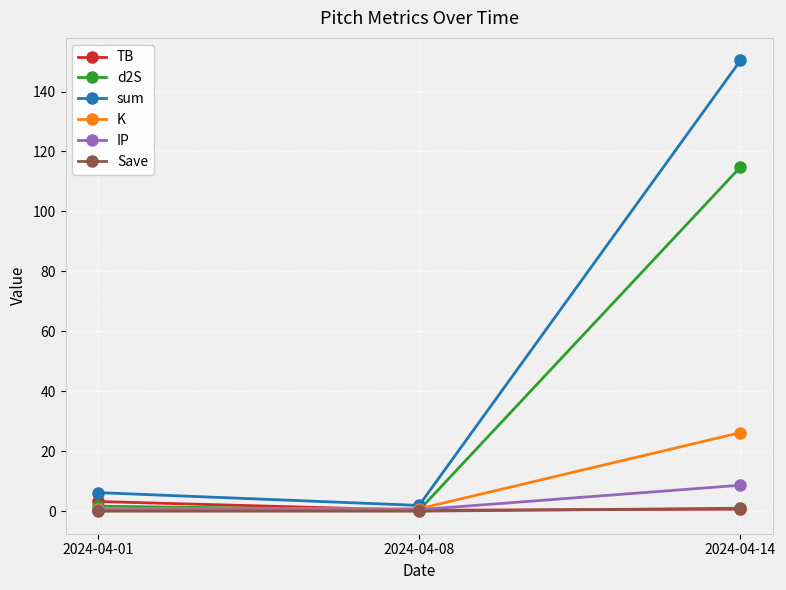

What is the greatest value displayed?

150.4